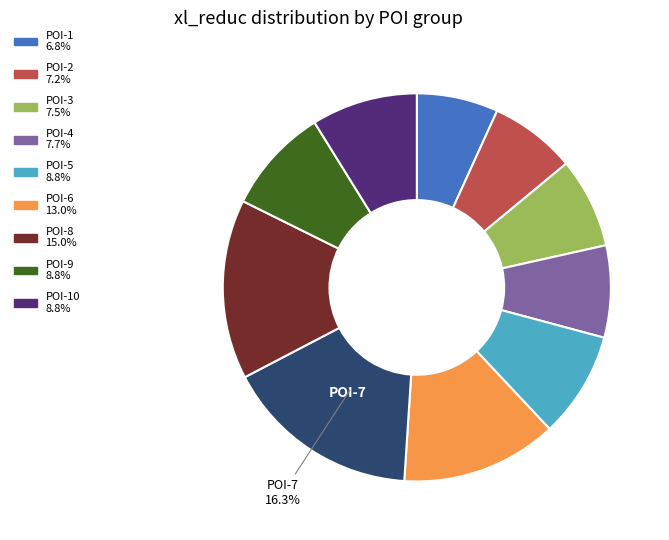

Is there any slice that represents more than half of the pie?

No